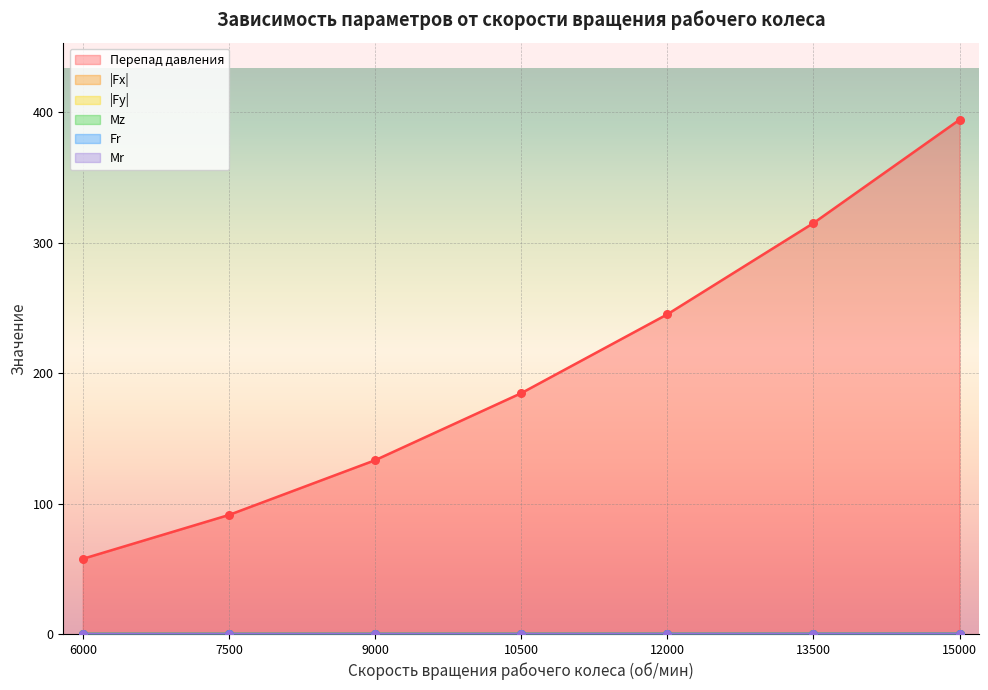

At which category is the sum across all series the highest?

15000